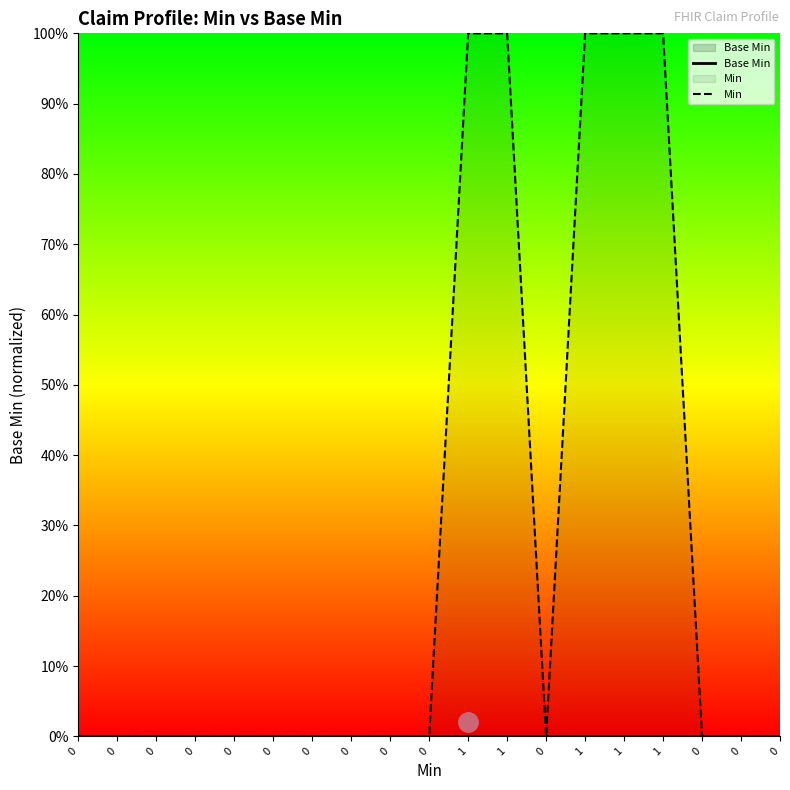

True or false: Base Min has more than 0 points higher than both neighbors.

False